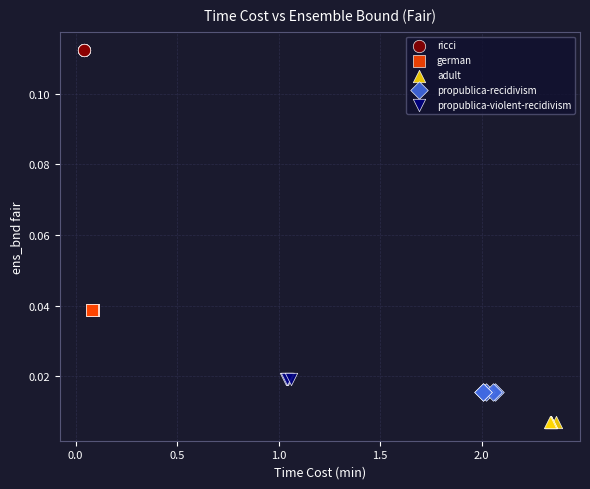

Which series contains the lowest Y value?

adult